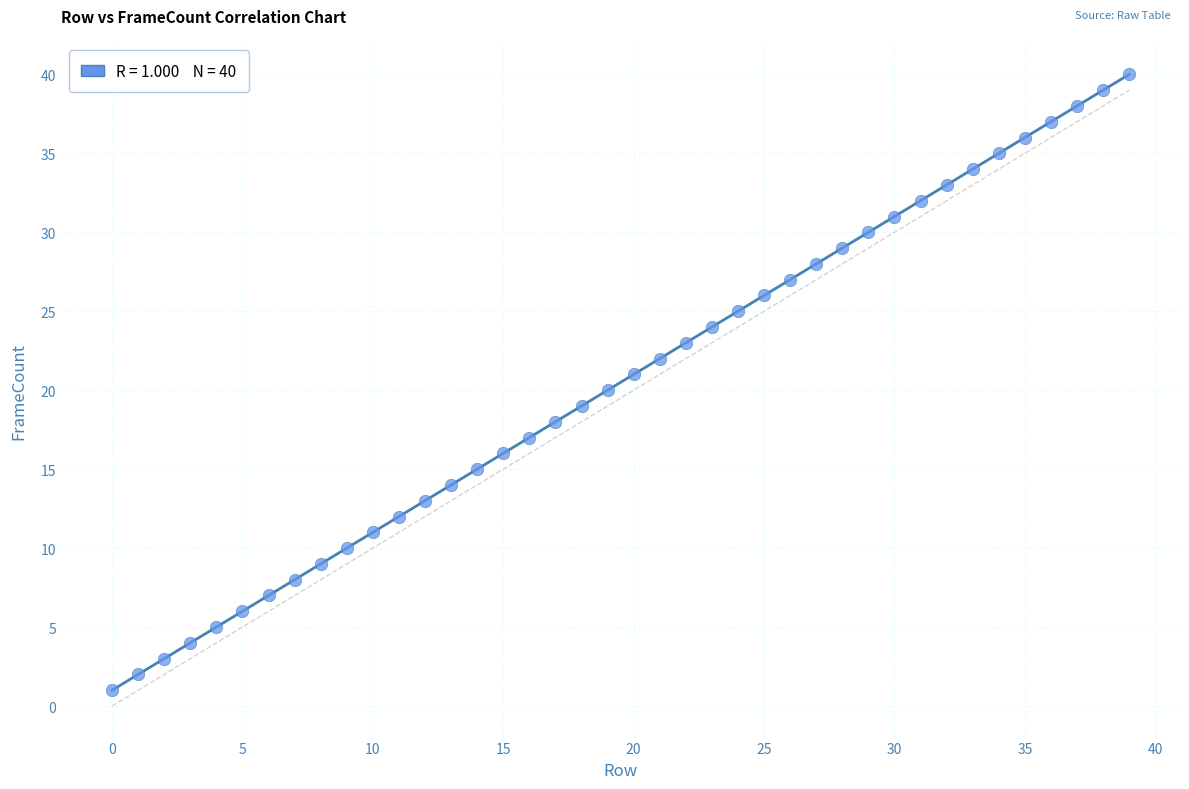

What is the range of Y values (max minus min)?

39